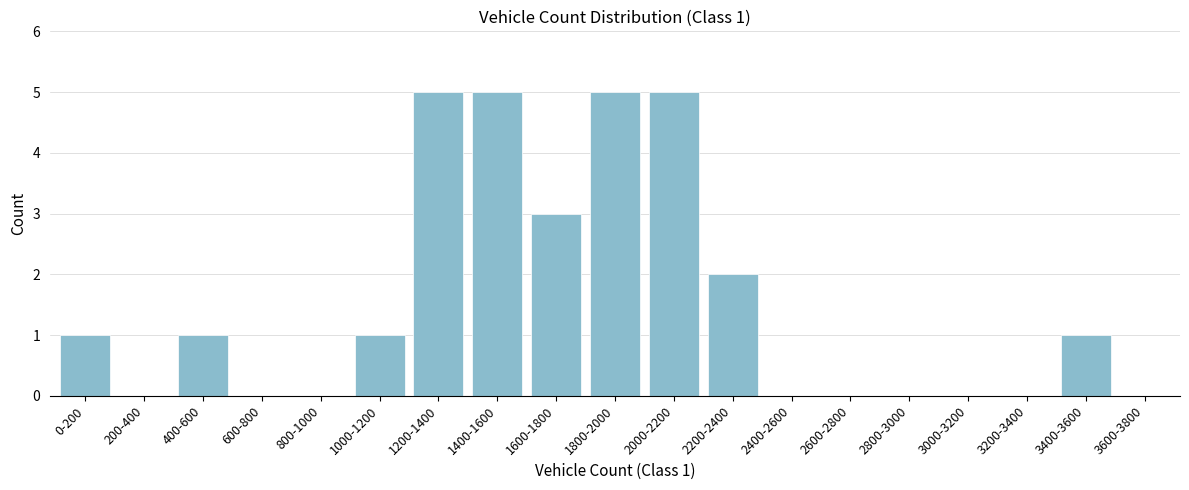

Reading left to right, list all the values displayed in this chart.

0-200=1	200-400=0	400-600=1	600-800=0	800-1000=0	1000-1200=1	1200-1400=5	1400-1600=5	1600-1800=3	1800-2000=5	2000-2200=5	2200-2400=2	2400-2600=0	2600-2800=0	2800-3000=0	3000-3200=0	3200-3400=0	3400-3600=1	3600-3800=0